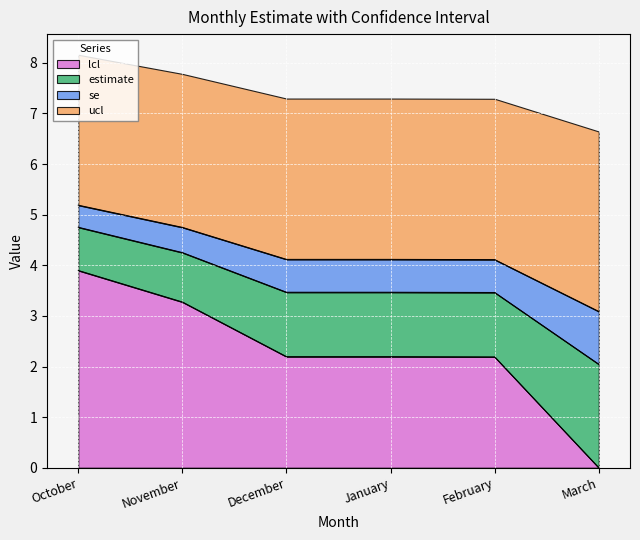

At which label does se first exceed 2?

October